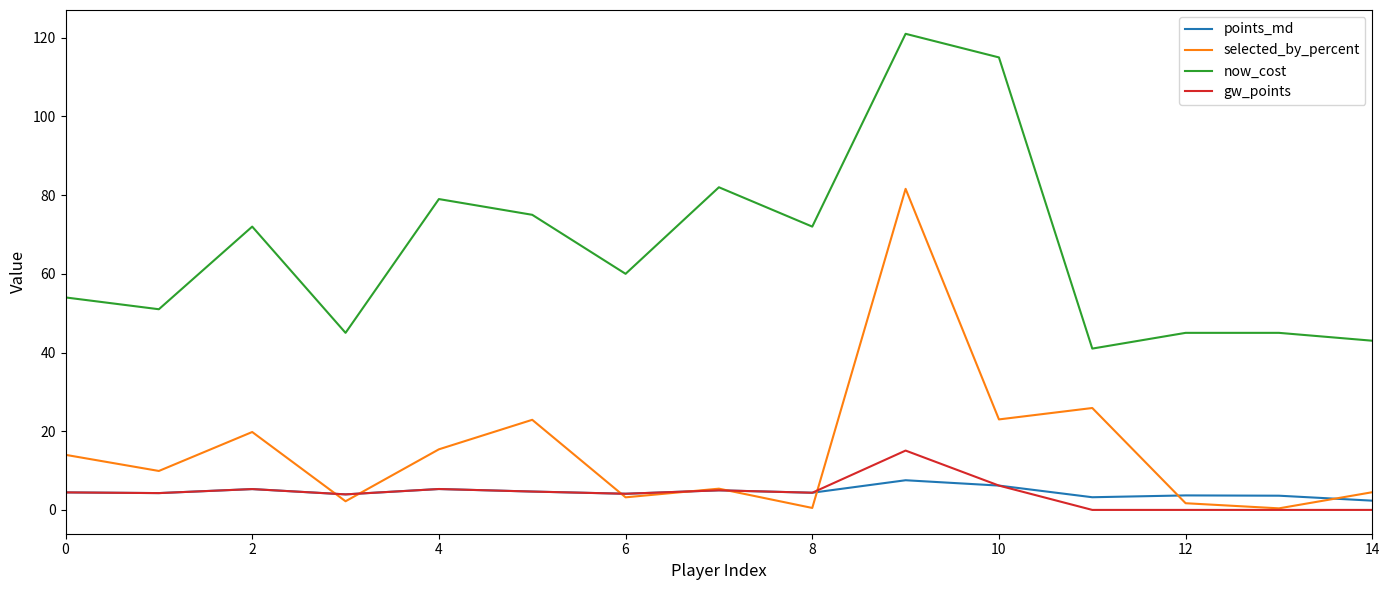

Is this an area chart (filled region under the line)?

No